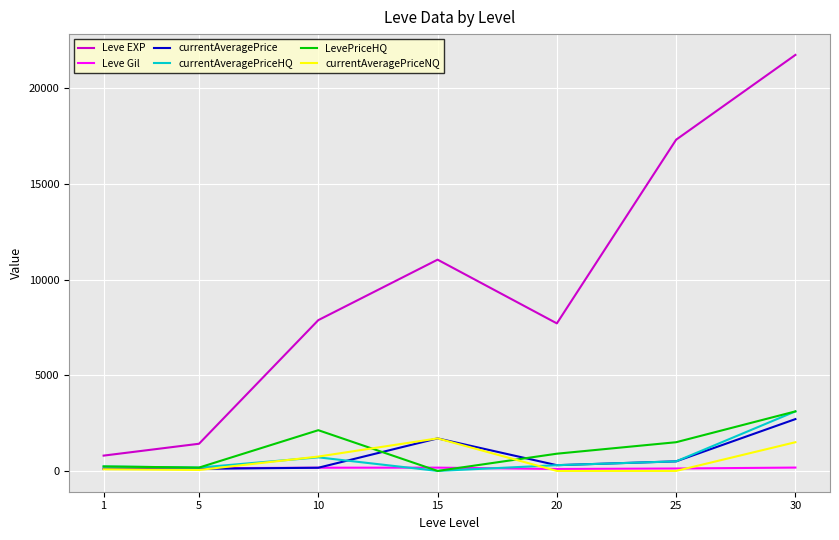

How many lines are shown in the chart?

6